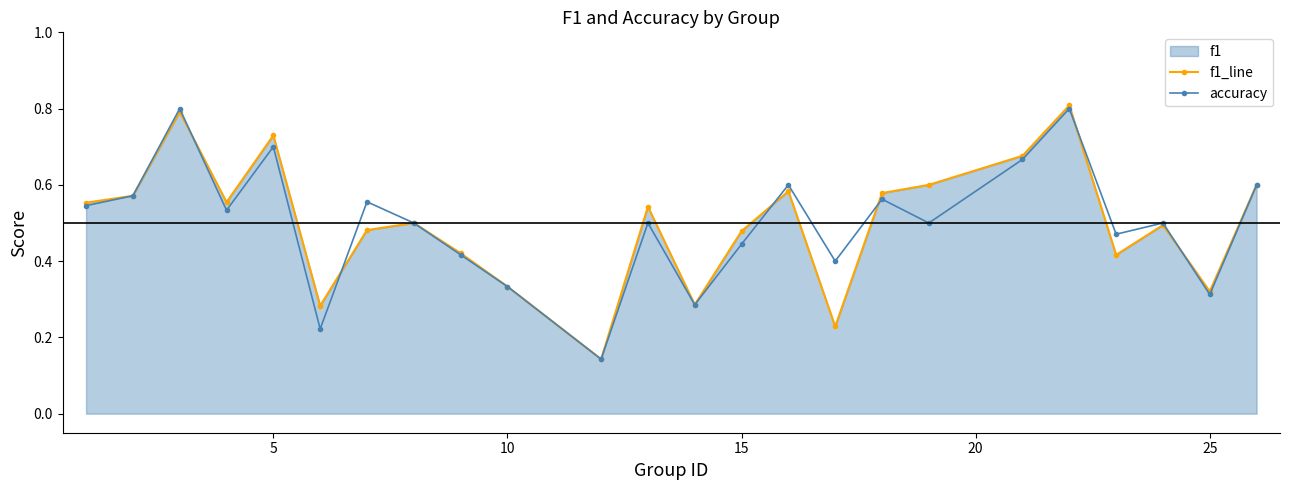

At how many categories does at least one series exceed 0?

24